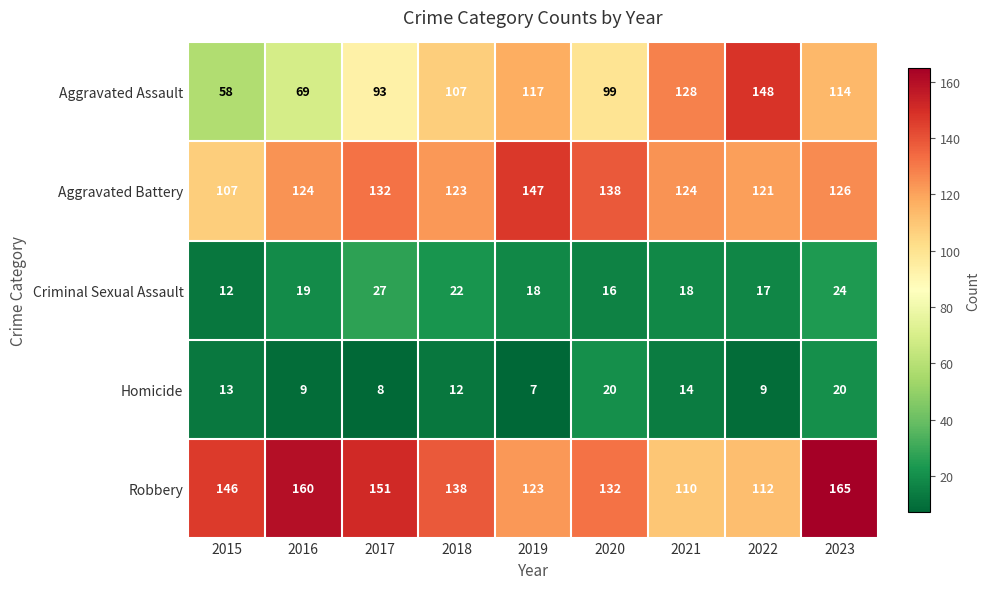

What is the smallest value displayed?

7